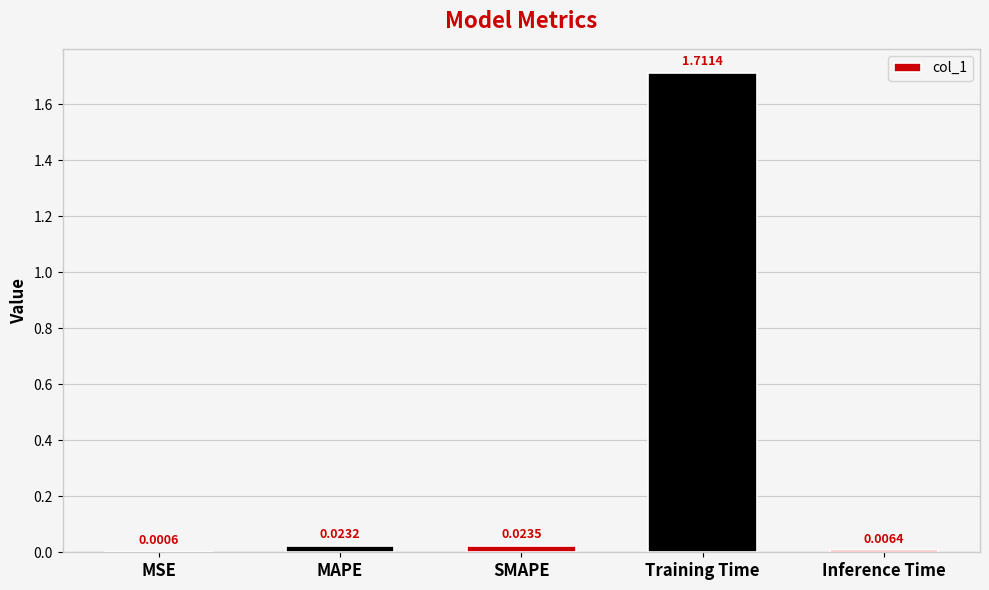

At which category does the chart reach its peak across all series?

Training Time